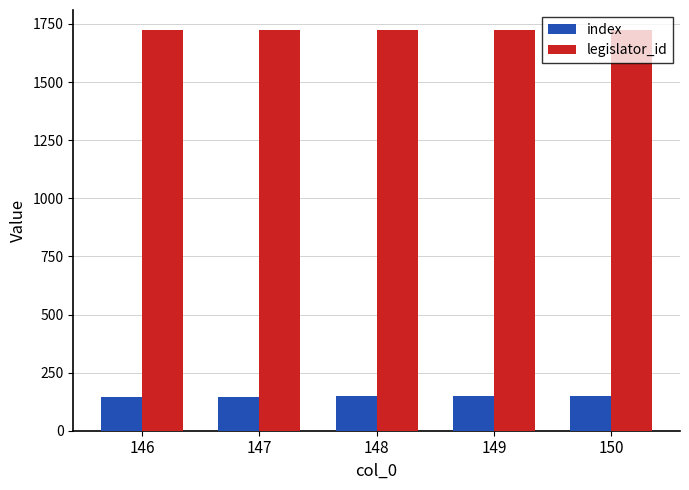

What is the difference between the index values at 147 and 146?

1